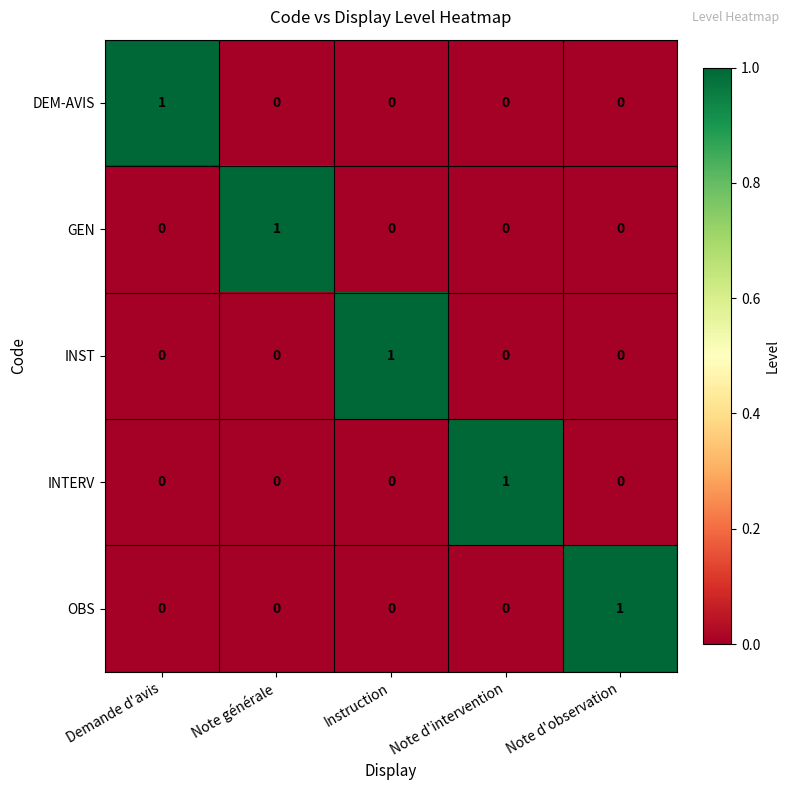

The value of INST at Instruction is 0. True or false?

False